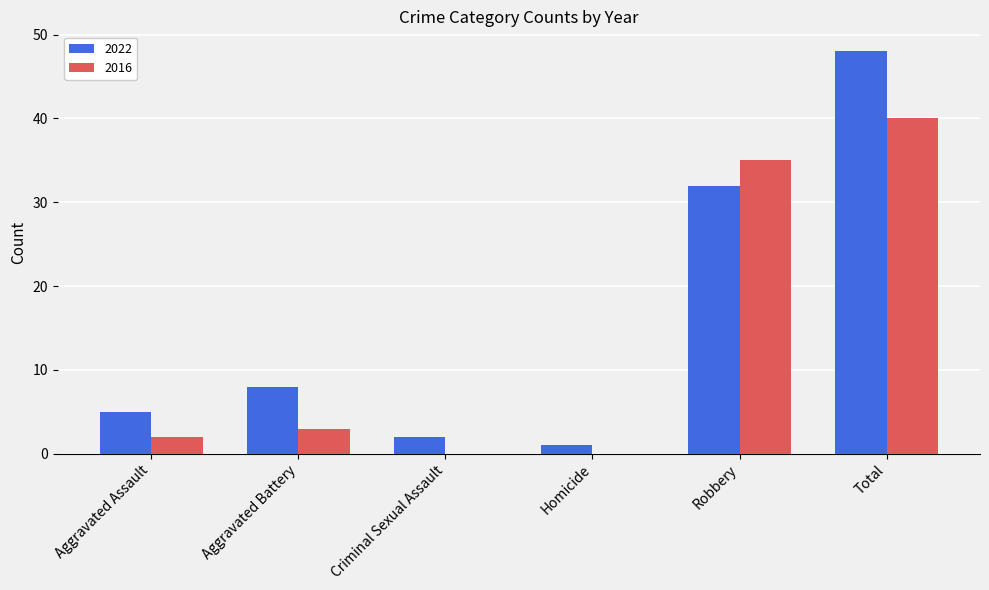

True or false: 2016 has a value of 3 at Aggravated Battery.

True